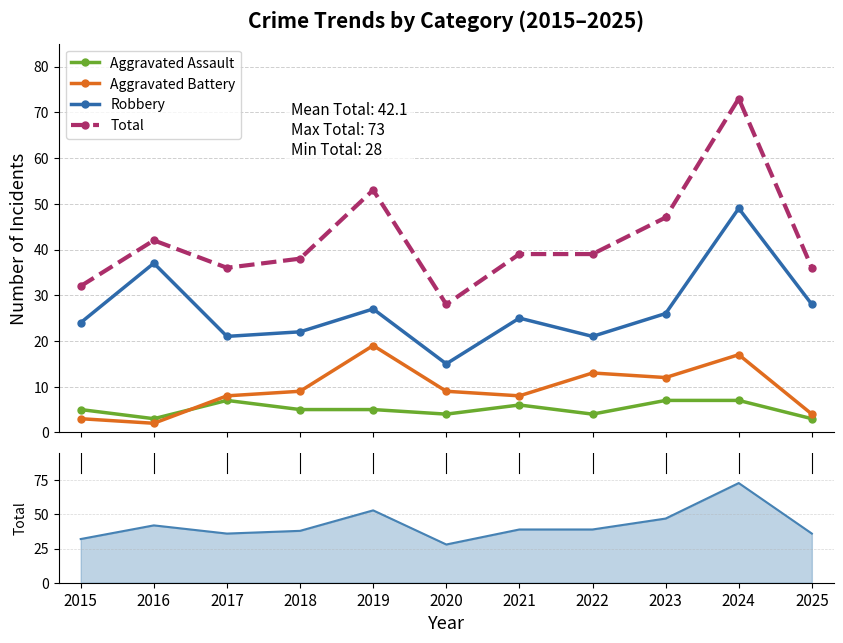

The value of Total at 2023 is 47. True or false?

True